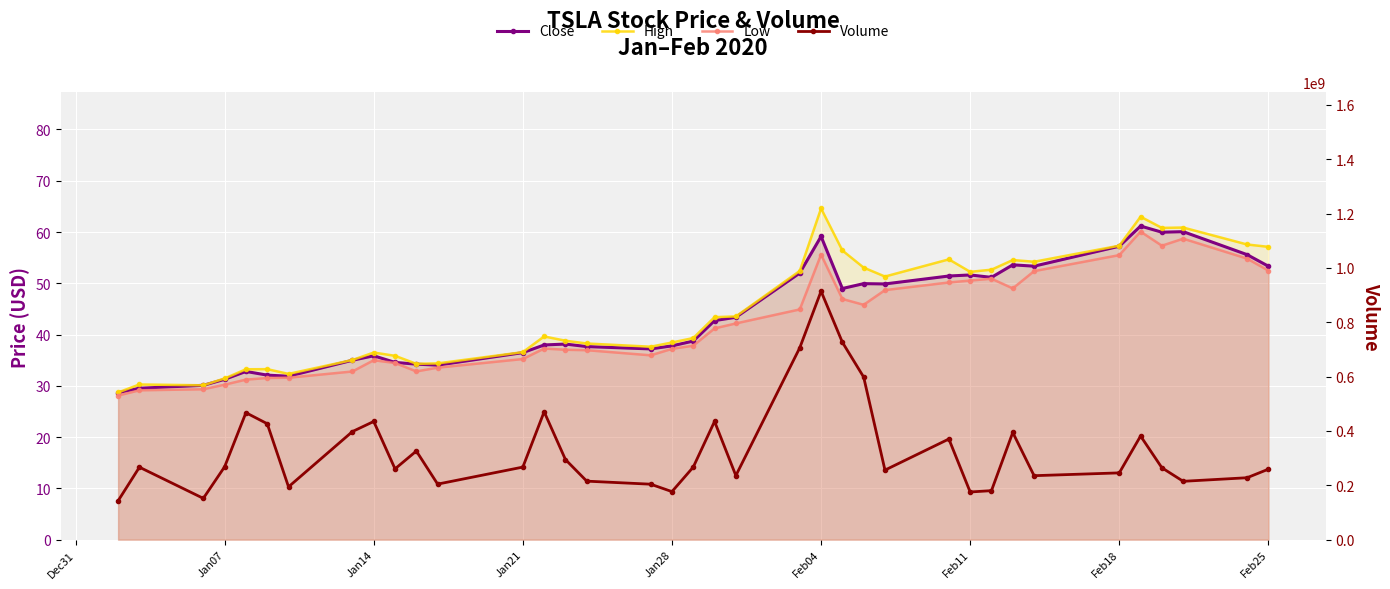

What is the highest value of the Volume series?

914082000.0